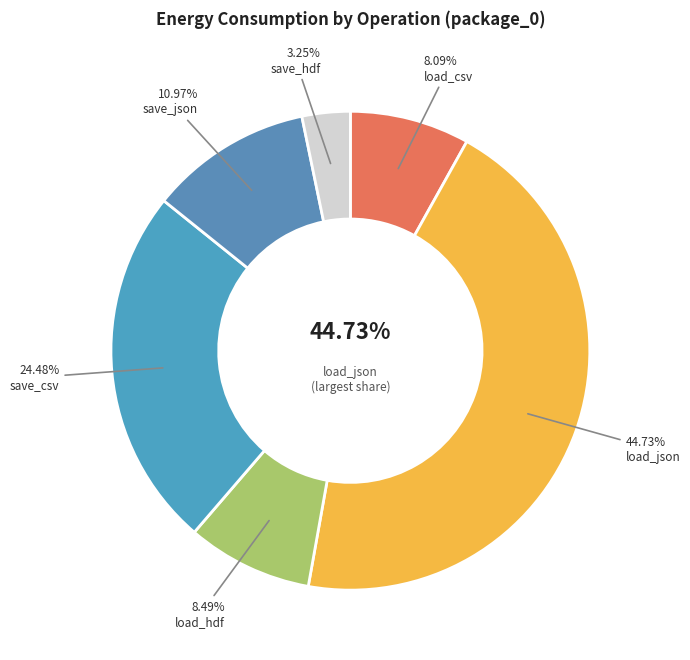

Which slice is the largest?

load_json